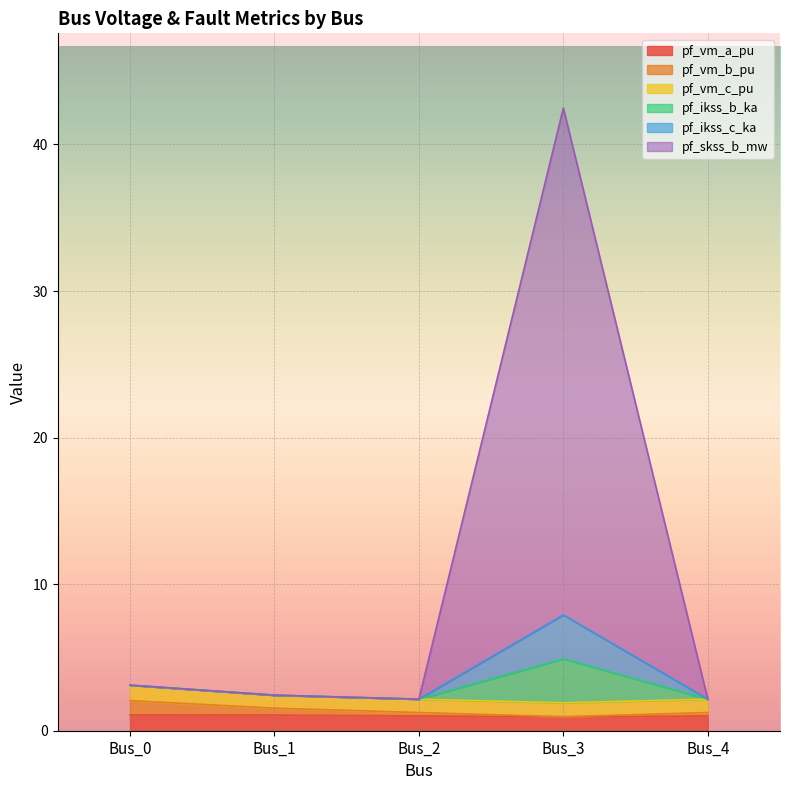

Does the chart display data point markers on the line(s)?

No